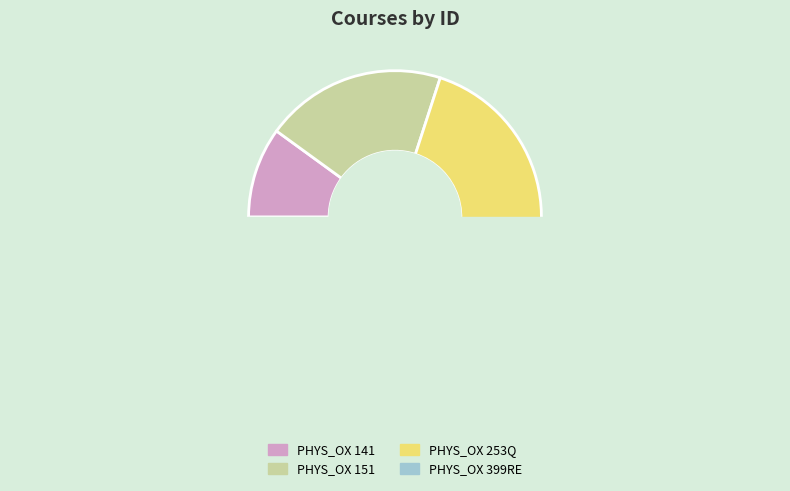

Does PHYS_OX 253Q account for over 50% of the chart?

No